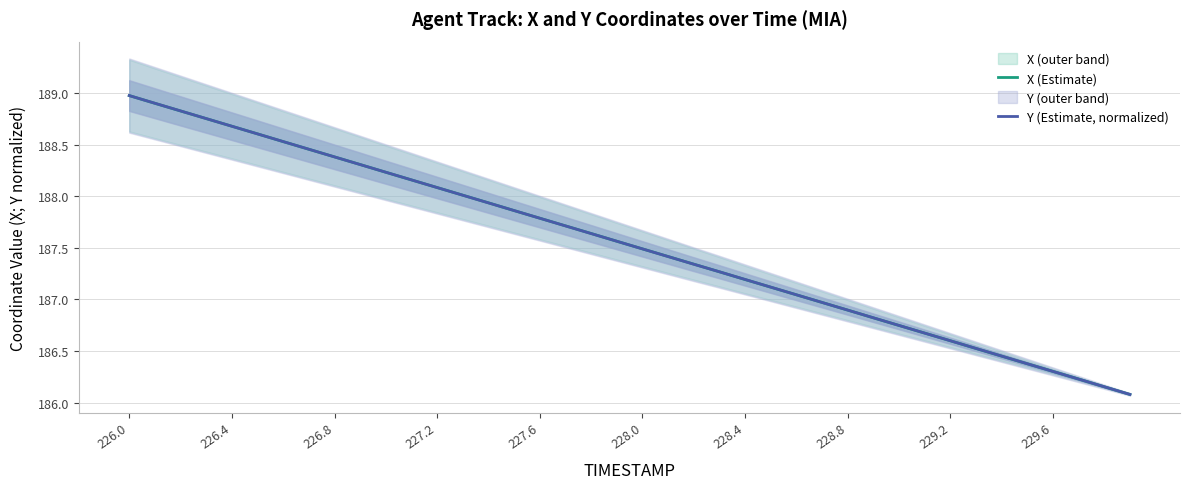

At how many categories does at least one series exceed 188?

14